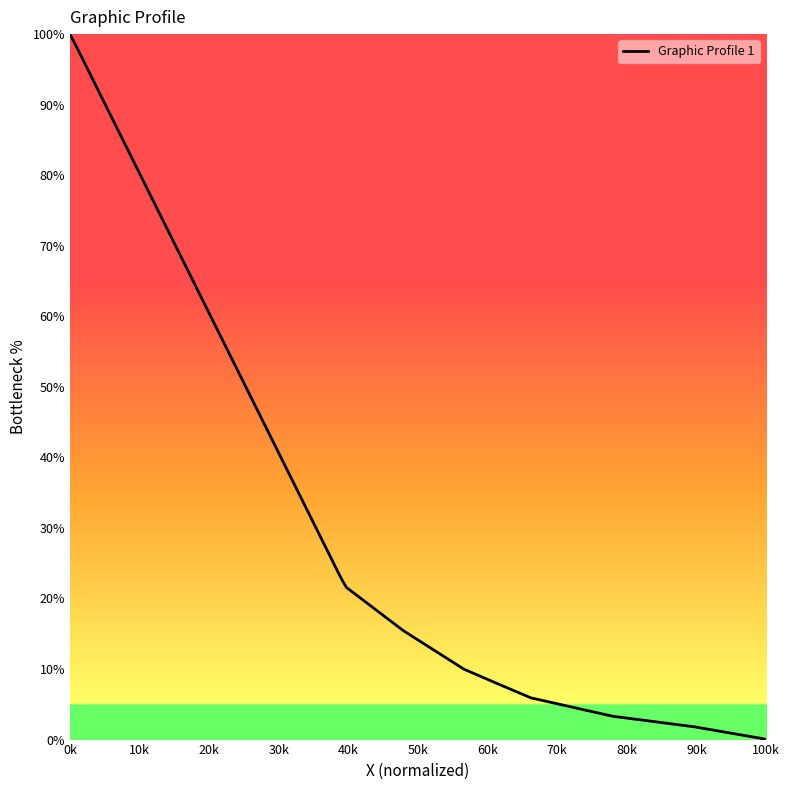

What is the difference between the maximum and minimum values?

100.0